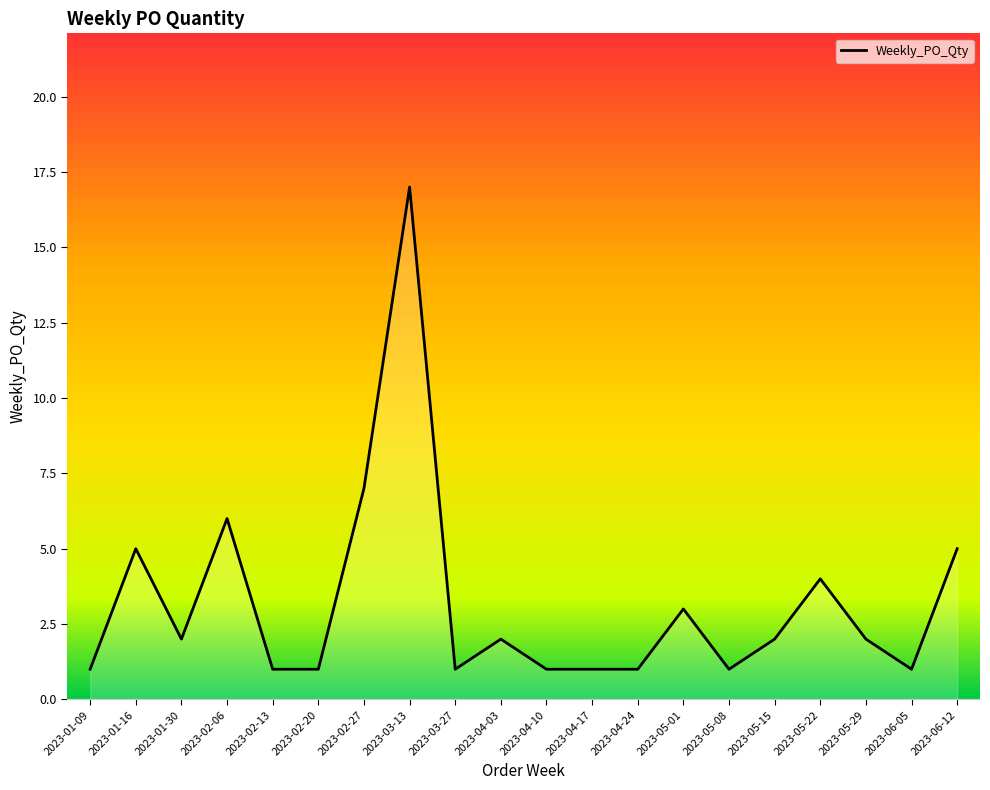

Between 2023-02-27 and 2023-04-17, which is larger?

2023-02-27